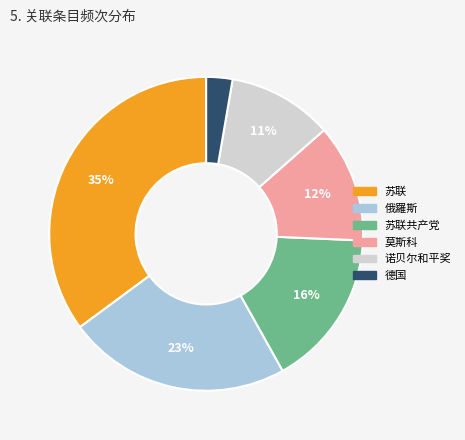

Does any single category account for the majority?

No